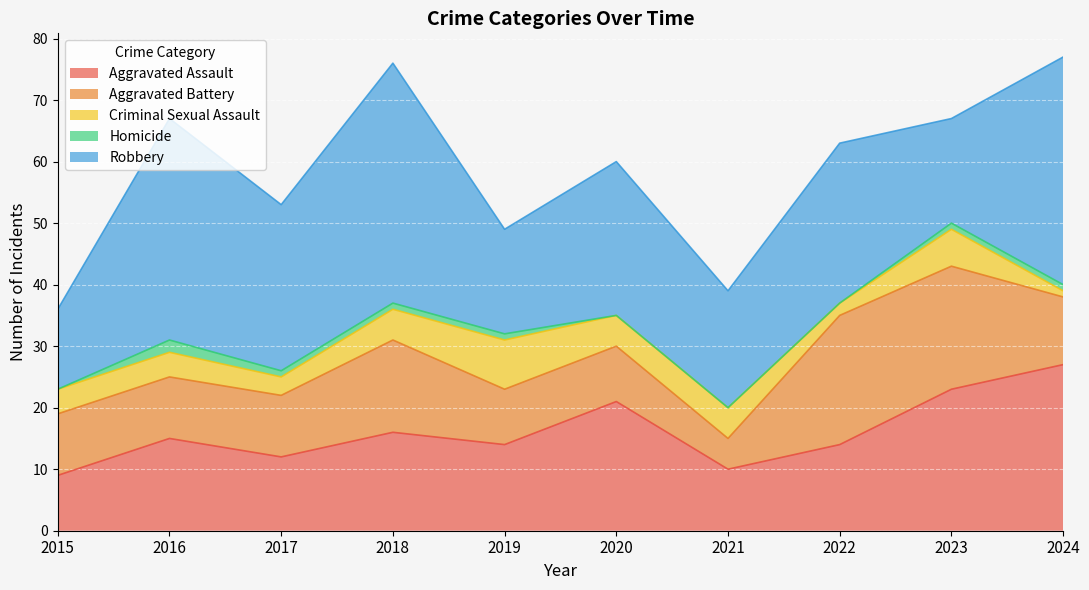

Reading left to right, what are all the values shown in this chart?

Aggravated Assault: 2015=9	2016=15	2017=12	2018=16	2019=14	2020=21	2021=10	2022=14	2023=23	2024=27
Aggravated Battery: 2015=10	2016=10	2017=10	2018=15	2019=9	2020=9	2021=5	2022=21	2023=20	2024=11
Criminal Sexual Assault: 2015=4	2016=4	2017=3	2018=5	2019=8	2020=5	2021=5	2022=2	2023=6	2024=1
Homicide: 2015=0	2016=2	2017=1	2018=1	2019=1	2020=0	2021=0	2022=0	2023=1	2024=1
Robbery: 2015=13	2016=36	2017=27	2018=39	2019=17	2020=25	2021=19	2022=26	2023=17	2024=37